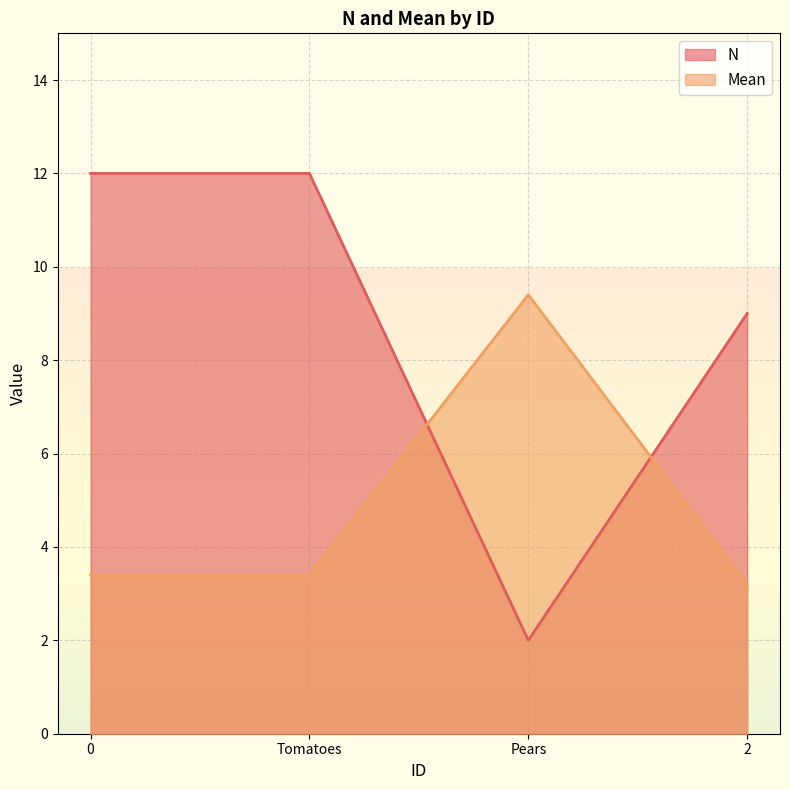

What is the lowest value of the Mean series?

3.2